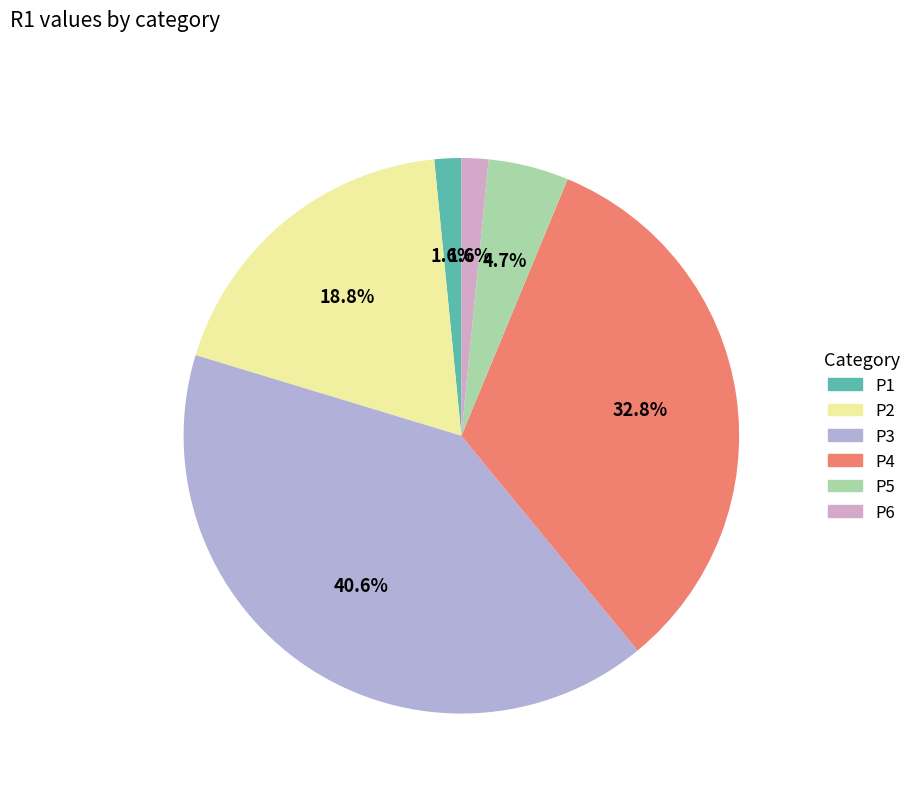

To the nearest percent, what is the combined percentage of P2 and P6?

20%